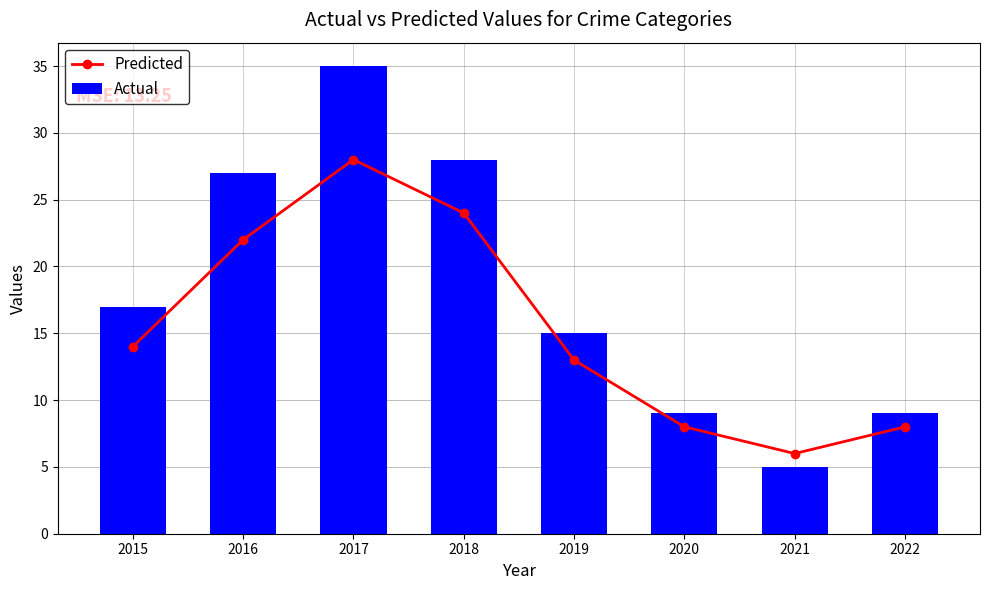

How many data points in Actual are above 17?

3